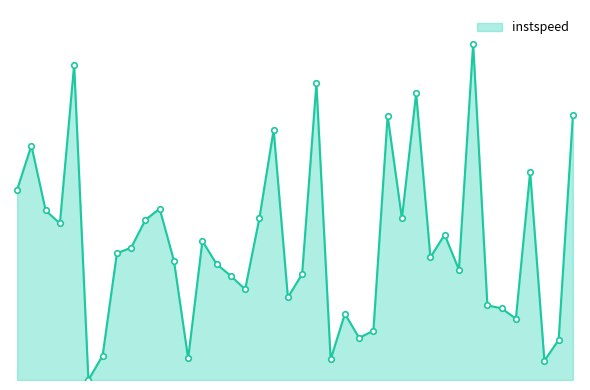

Reading left to right, what are all the values shown in this chart?

3.0	3.7	2.7	2.5	5.0	0.0	0.4	2.0	2.1	2.6	2.7	1.9	0.3	2.2	1.9	1.7	1.4	2.6	4.0	1.3	1.7	4.7	0.3	1.1	0.7	0.8	4.2	2.6	4.6	2.0	2.3	1.8	5.4	1.2	1.1	1.0	3.3	0.3	0.6	4.2